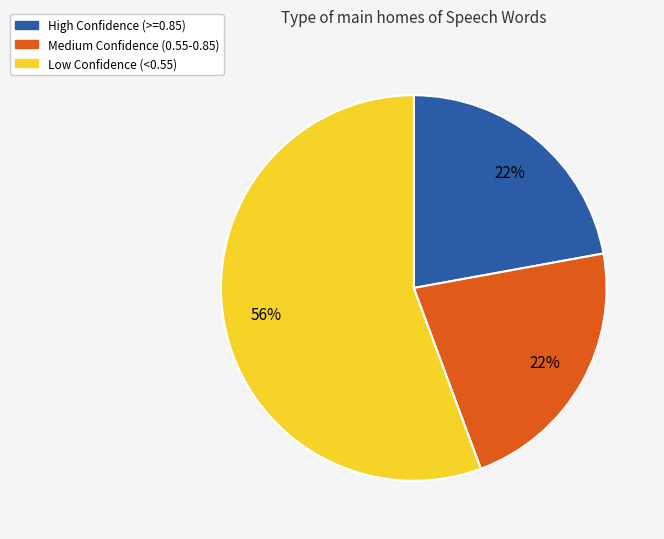

To the nearest percent, what is the average slice percentage?

33%